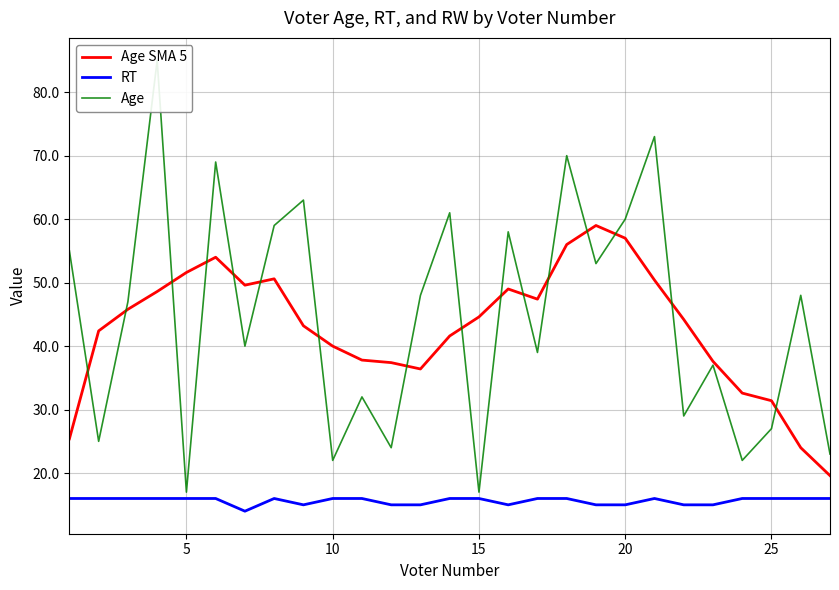

Read the Age SMA 5 value at 5.

51.6